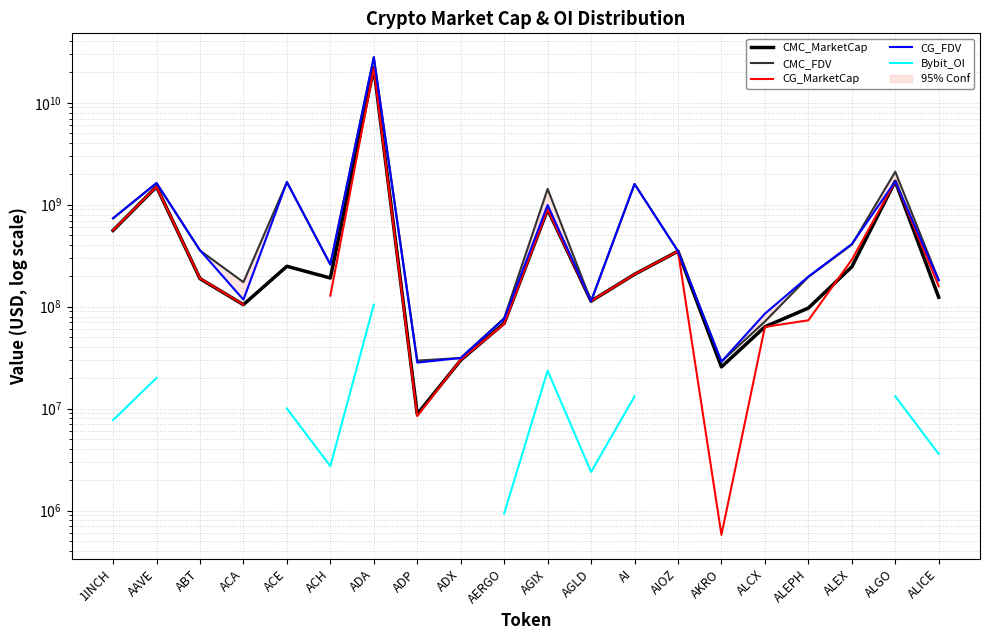

List the series in order of their peak value, highest first.

CMC_FDV, CG_FDV, CMC_MarketCap, CG_MarketCap, Bybit_OI